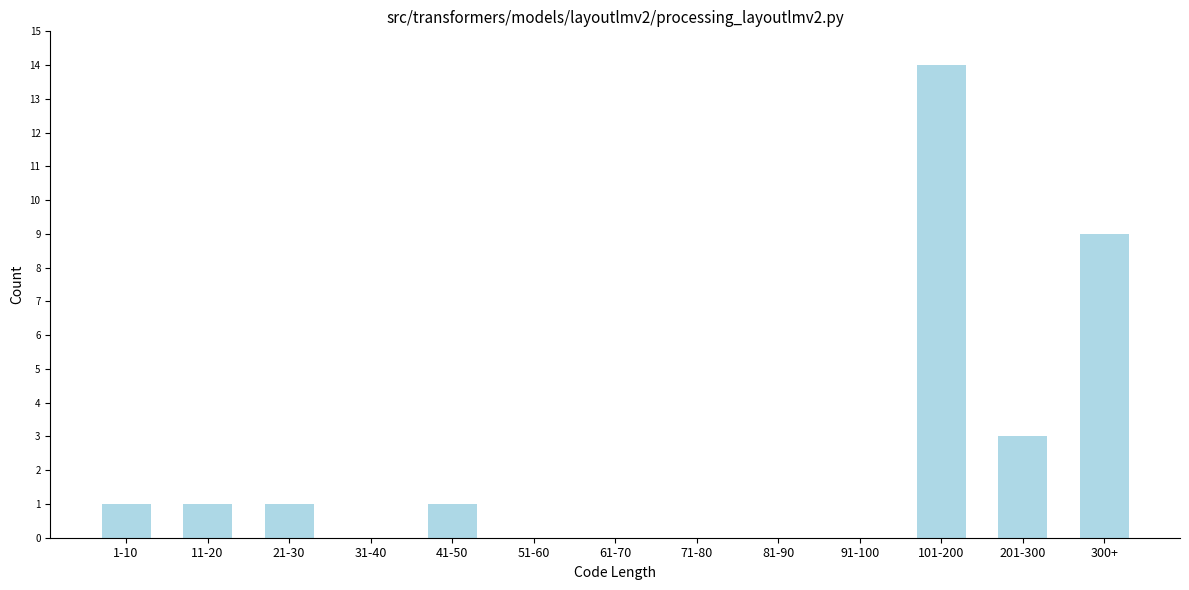

Reading right to left, transcribe all the data shown in this chart.

300+=9	201-300=3	101-200=14	91-100=0	81-90=0	71-80=0	61-70=0	51-60=0	41-50=1	31-40=0	21-30=1	11-20=1	1-10=1